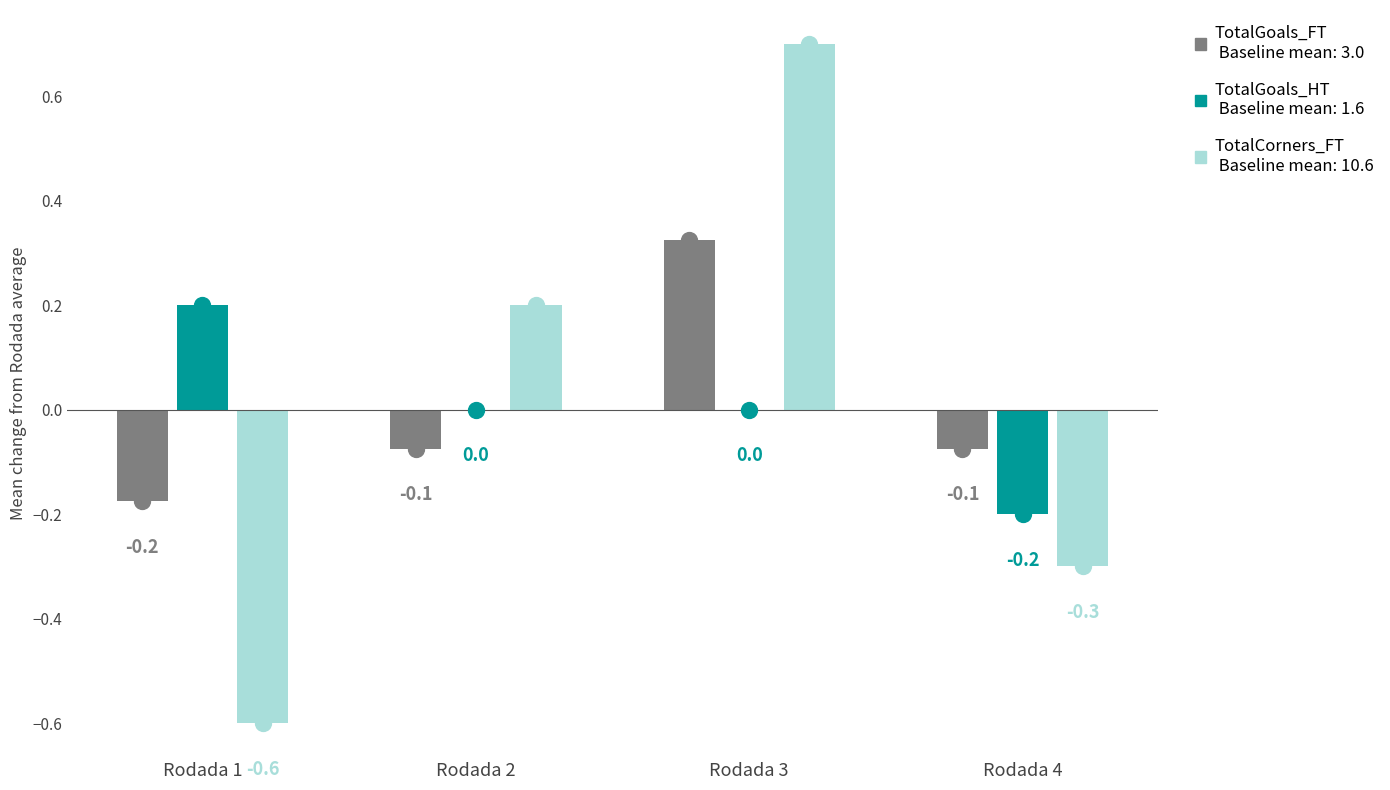

Reading right to left, transcribe all the data shown in this chart.

TotalGoals_FT: Rodada 4=-0.1	Rodada 3=0.3	Rodada 2=-0.1	Rodada 1=-0.2
TotalGoals_HT: Rodada 4=-0.2	Rodada 3=0.0	Rodada 2=0.0	Rodada 1=0.2
TotalCorners_FT: Rodada 4=-0.3	Rodada 3=0.7	Rodada 2=0.2	Rodada 1=-0.6